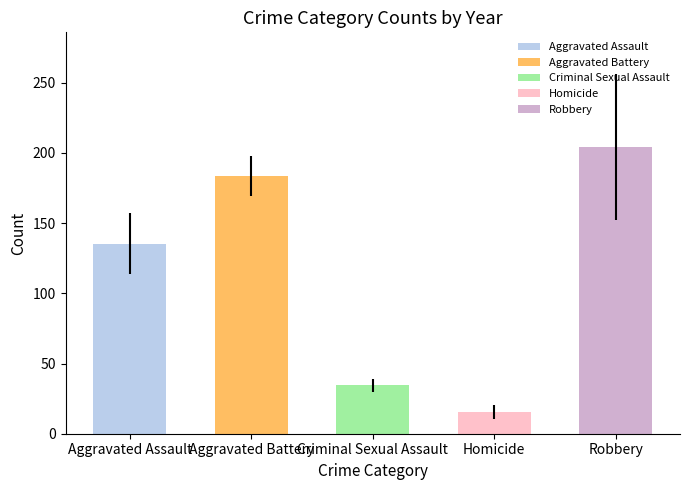

What are all the series names shown in the legend?

Aggravated Assault, Aggravated Battery, Criminal Sexual Assault, Homicide, Robbery